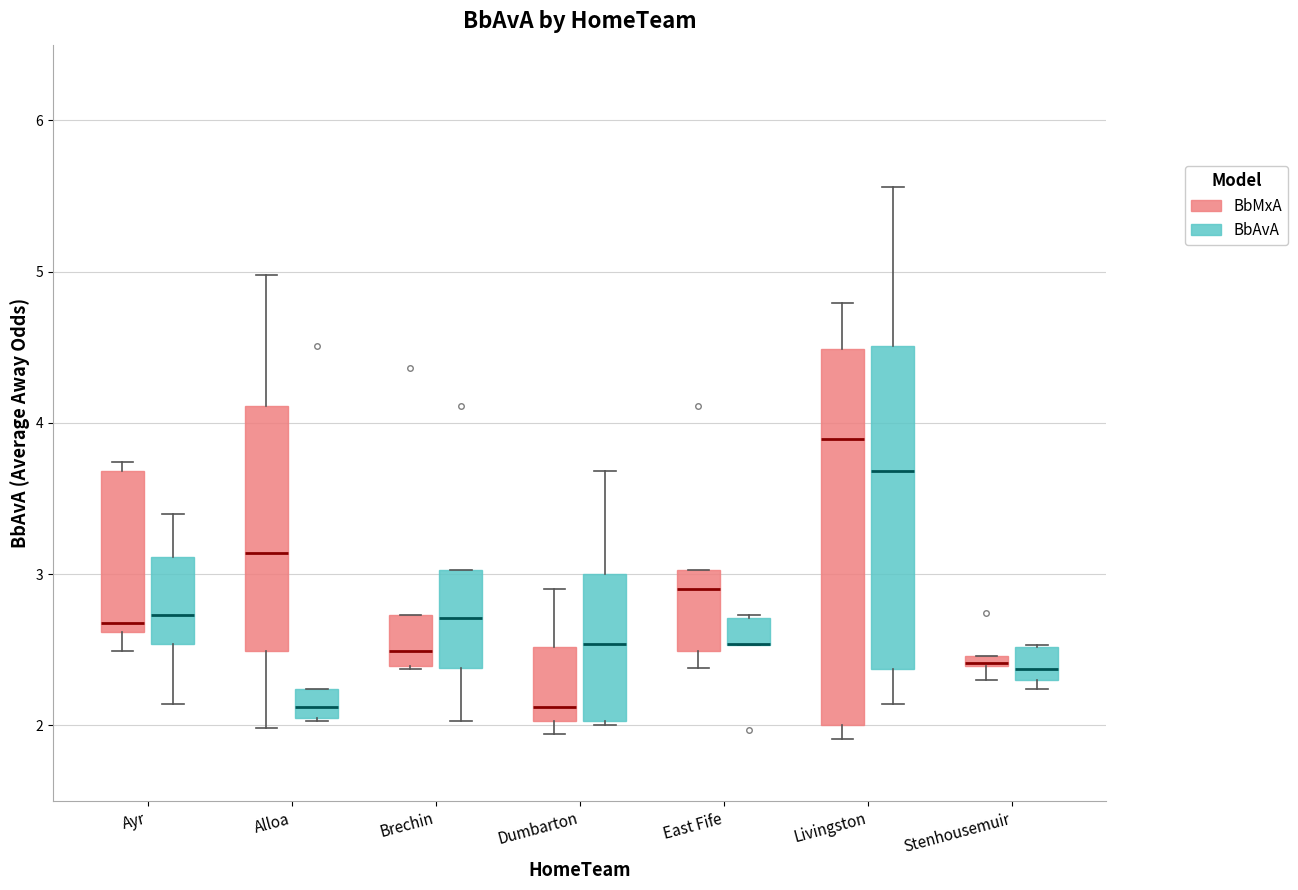

Comparing the boxes themselves (not the whiskers), which one is the tallest?

Livingston (BbMxA)